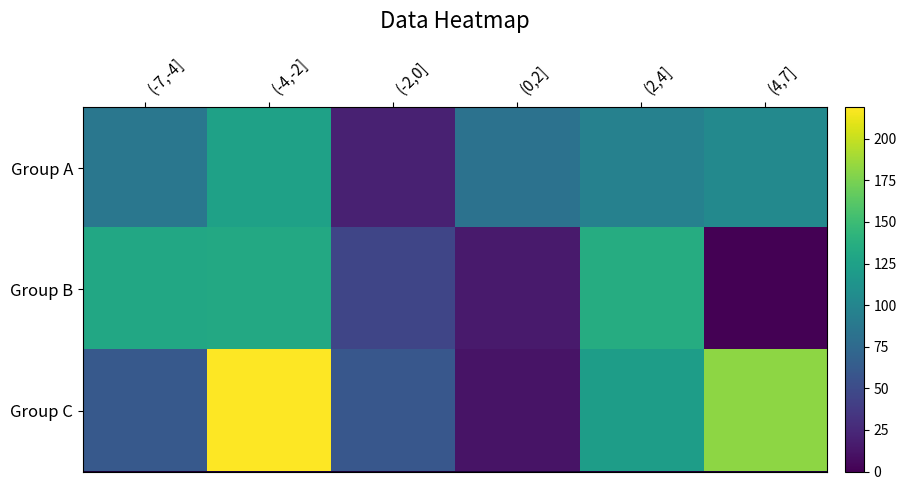

Which series has the widest spread of values?

Group C